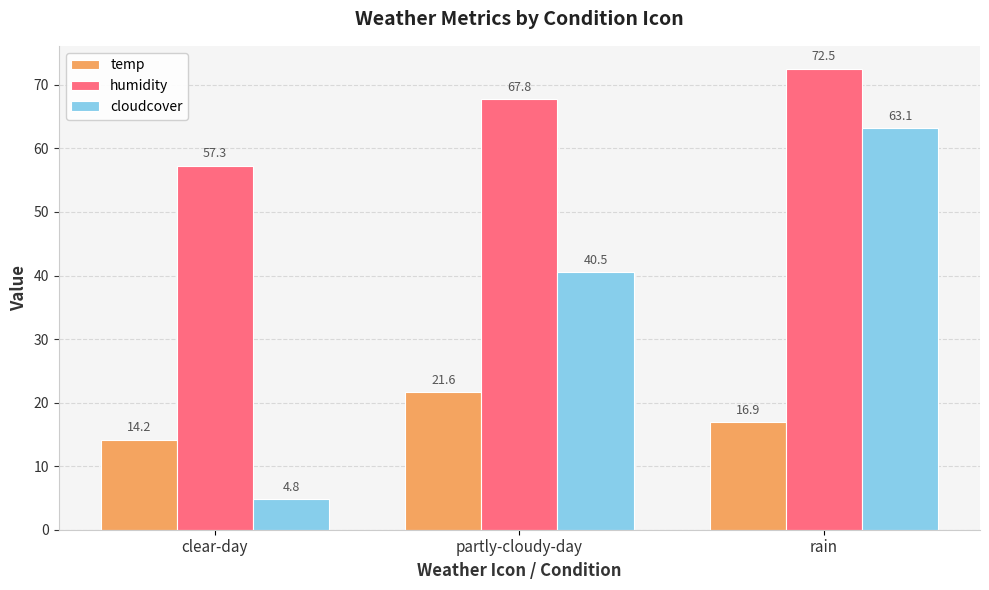

At which category is the sum across all series the highest?

rain